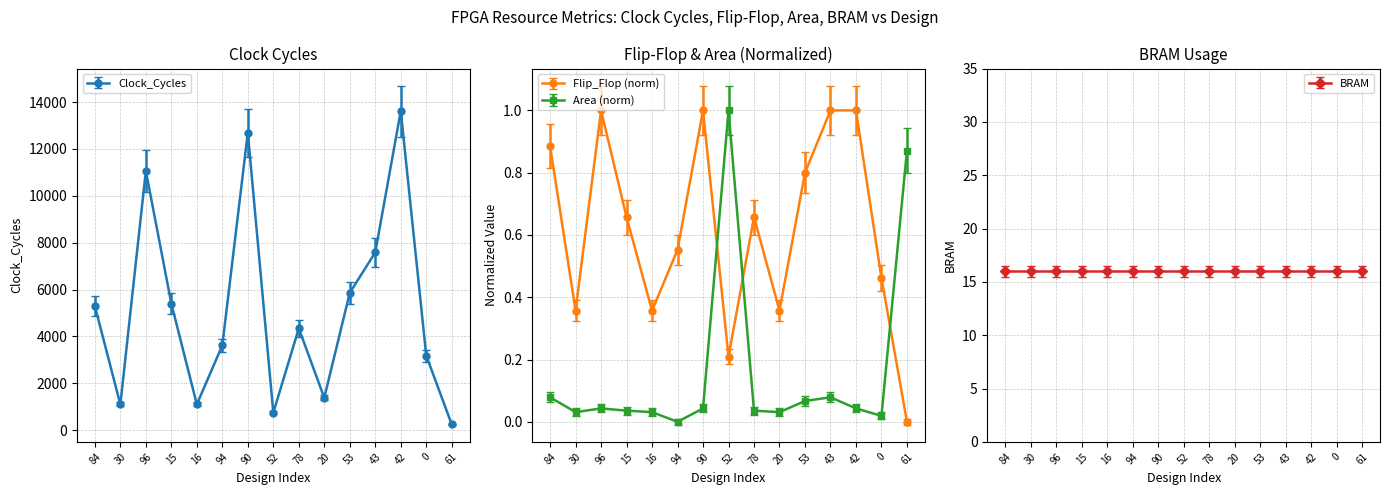

True or false: Area and Flip_Flop intersect in this chart.

True